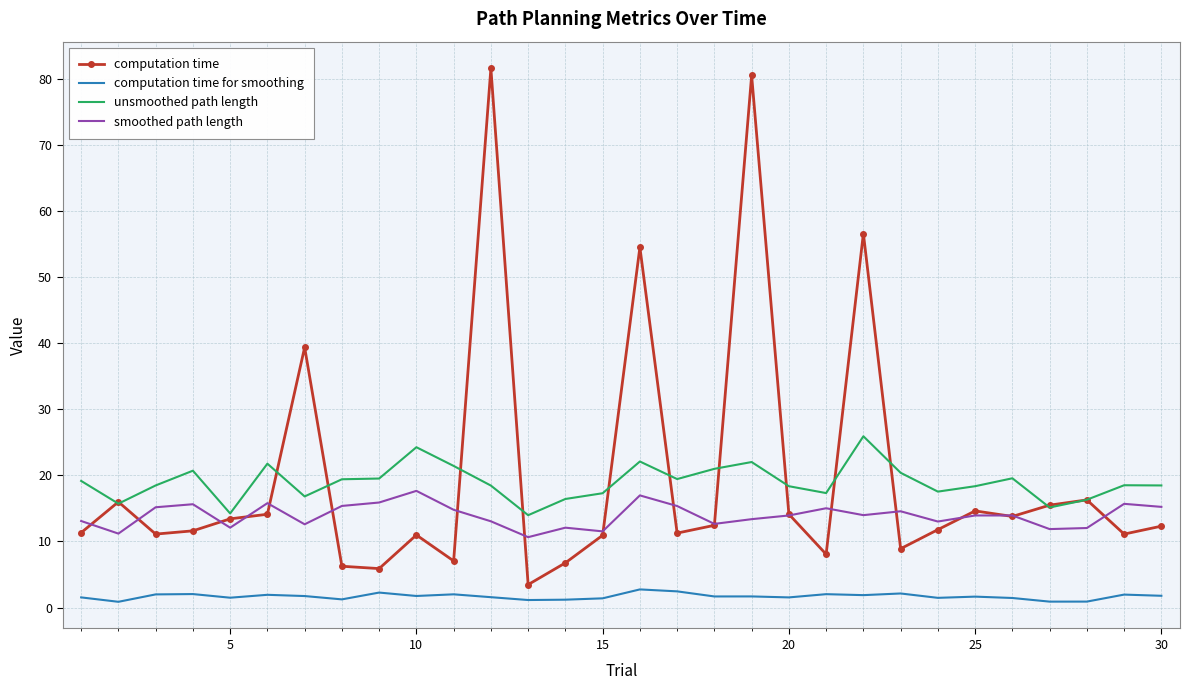

True or false: computation time for smoothing and computation time intersect in this chart.

False